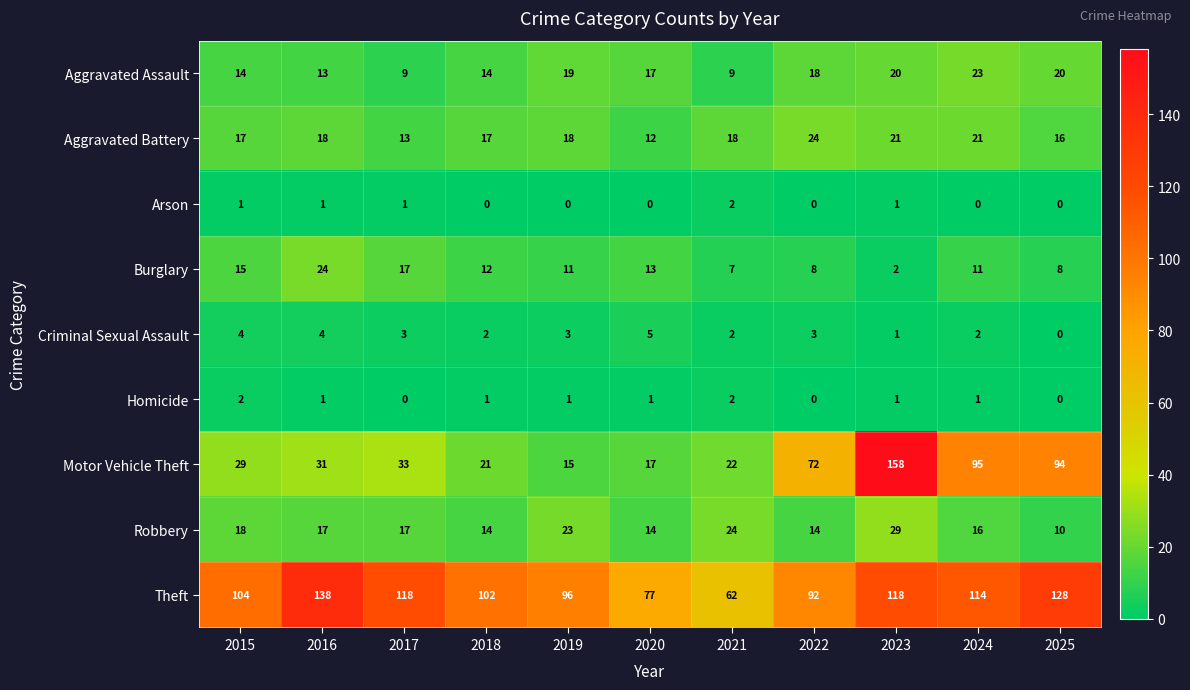

Count the Homicide values in the range 0 to 1.

9